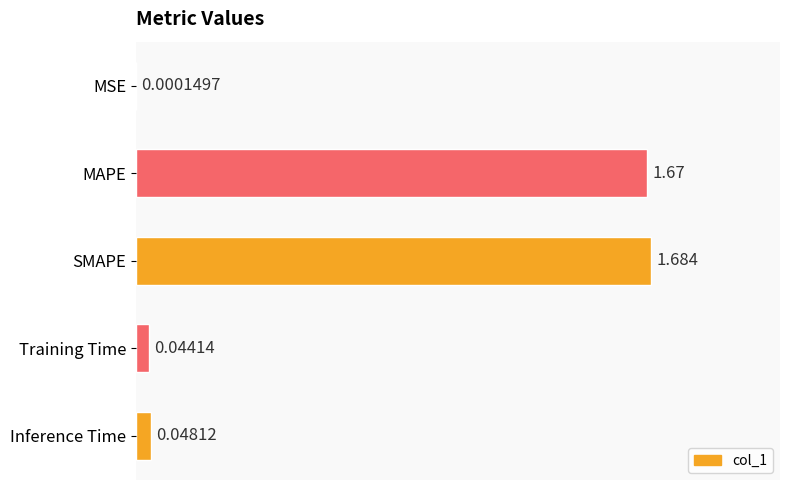

Are the bars horizontal?

Yes